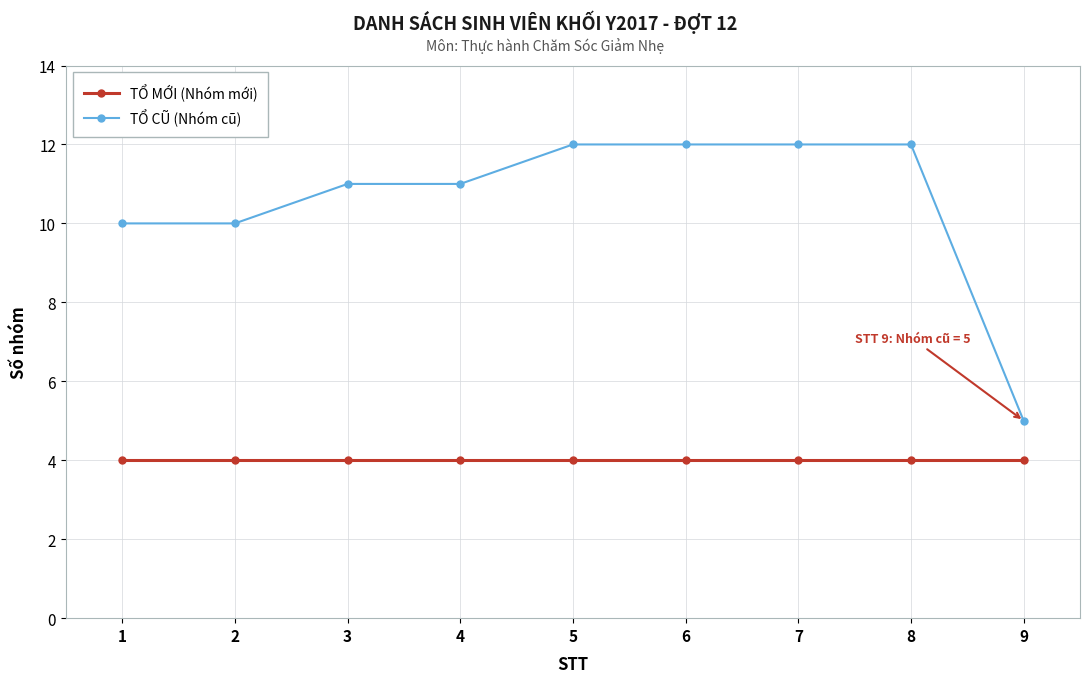

What is the smallest value displayed?

4